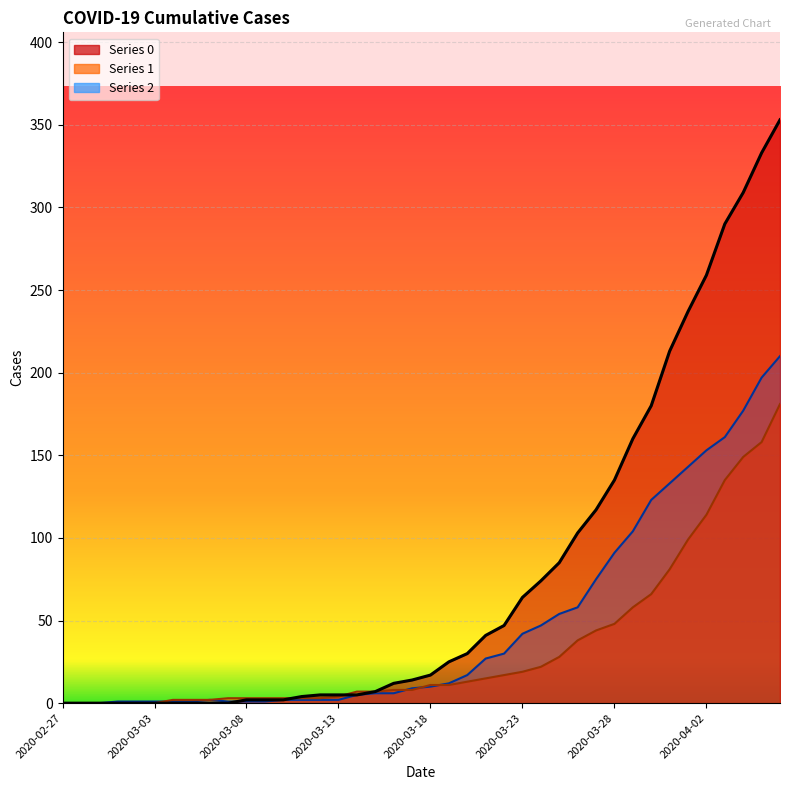

What is the spread (max minus min) of values at 2020-03-01?

1